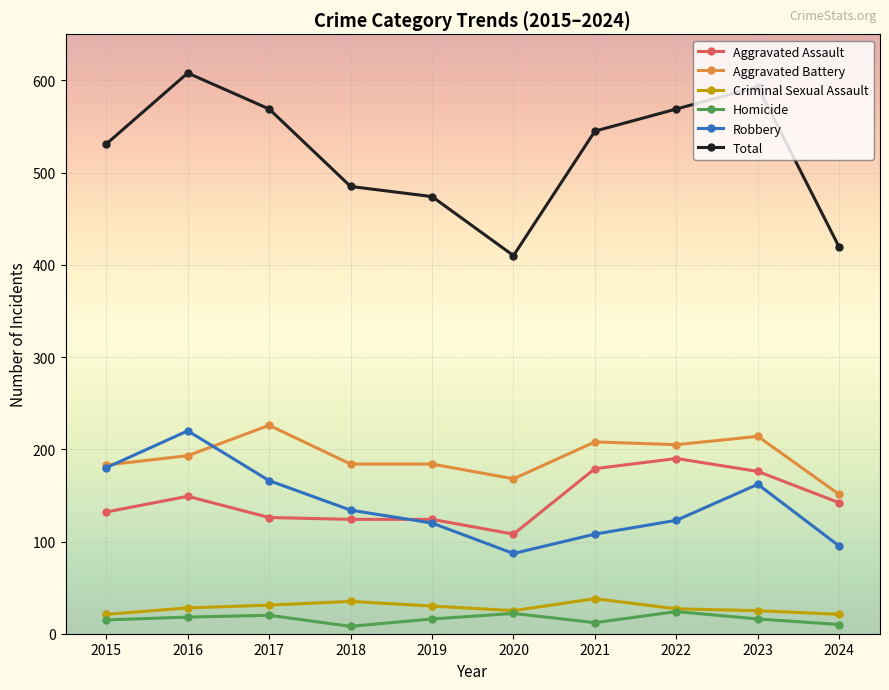

What is the sum of the Aggravated Battery values at 2018 and 2022?

389